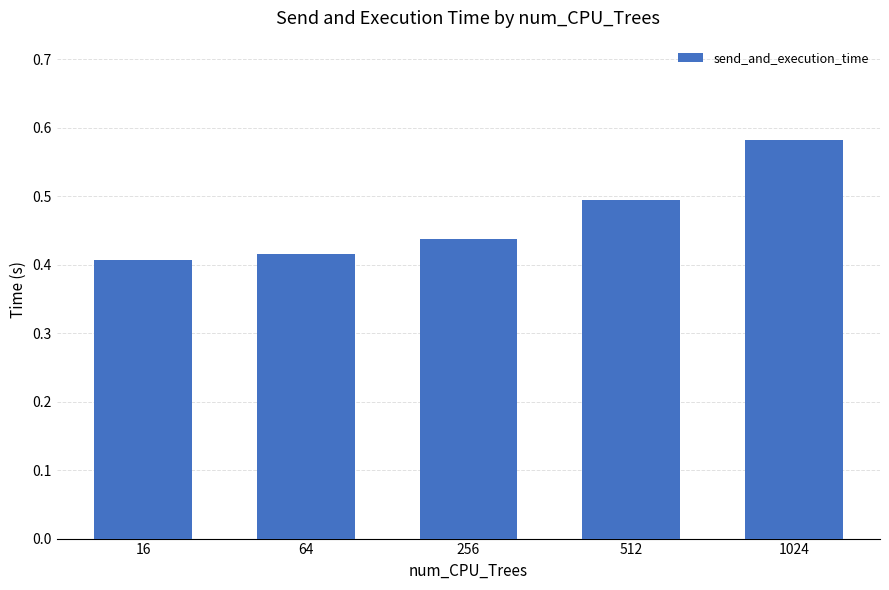

What is the value of the 4th bar from the left?

0.5